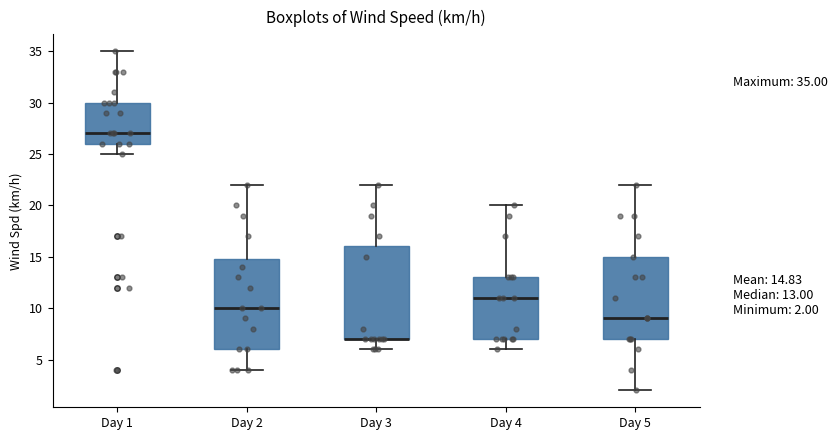

Where does the median line of the box for Day 1 sit on the y-axis? The values are not printed on the chart, so give them approximately, as read against the axis.

27